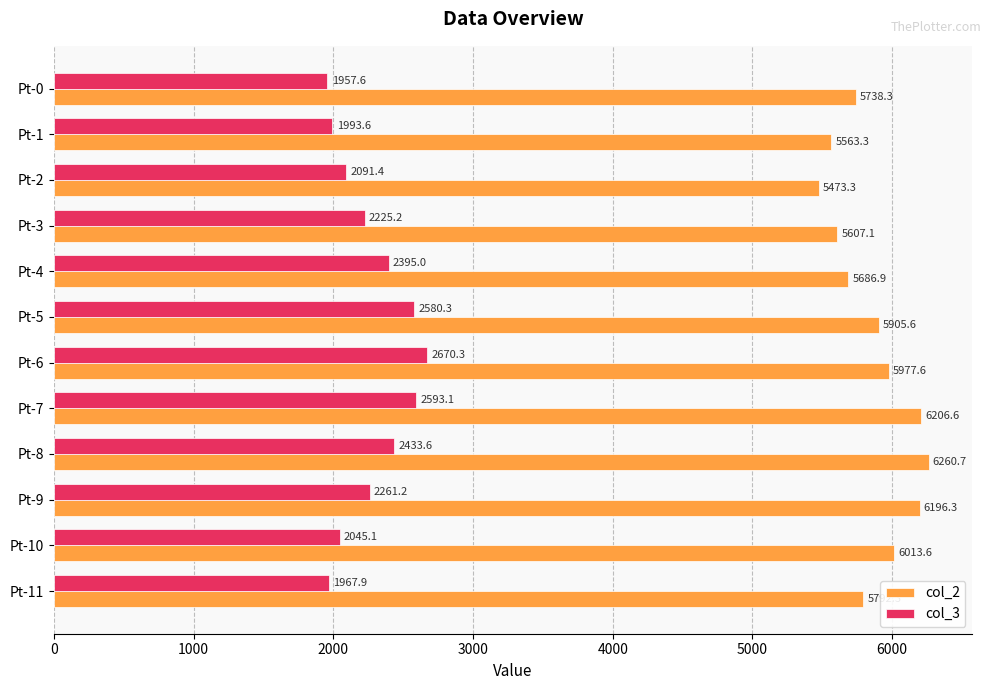

What is the smallest value displayed?

1957.6